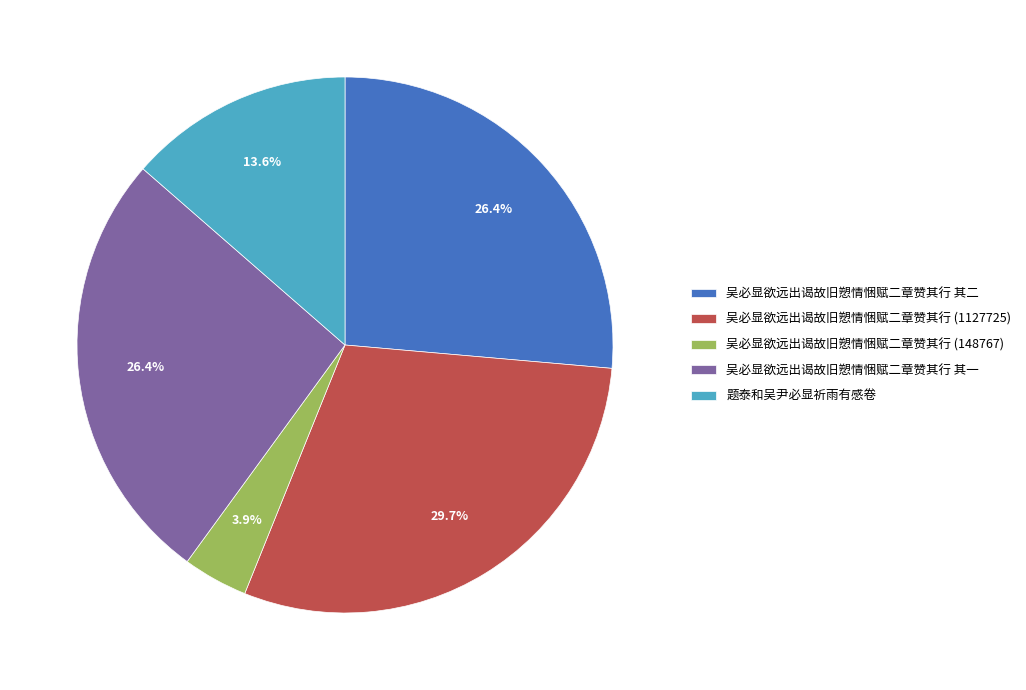

How many segments does this pie chart have?

5